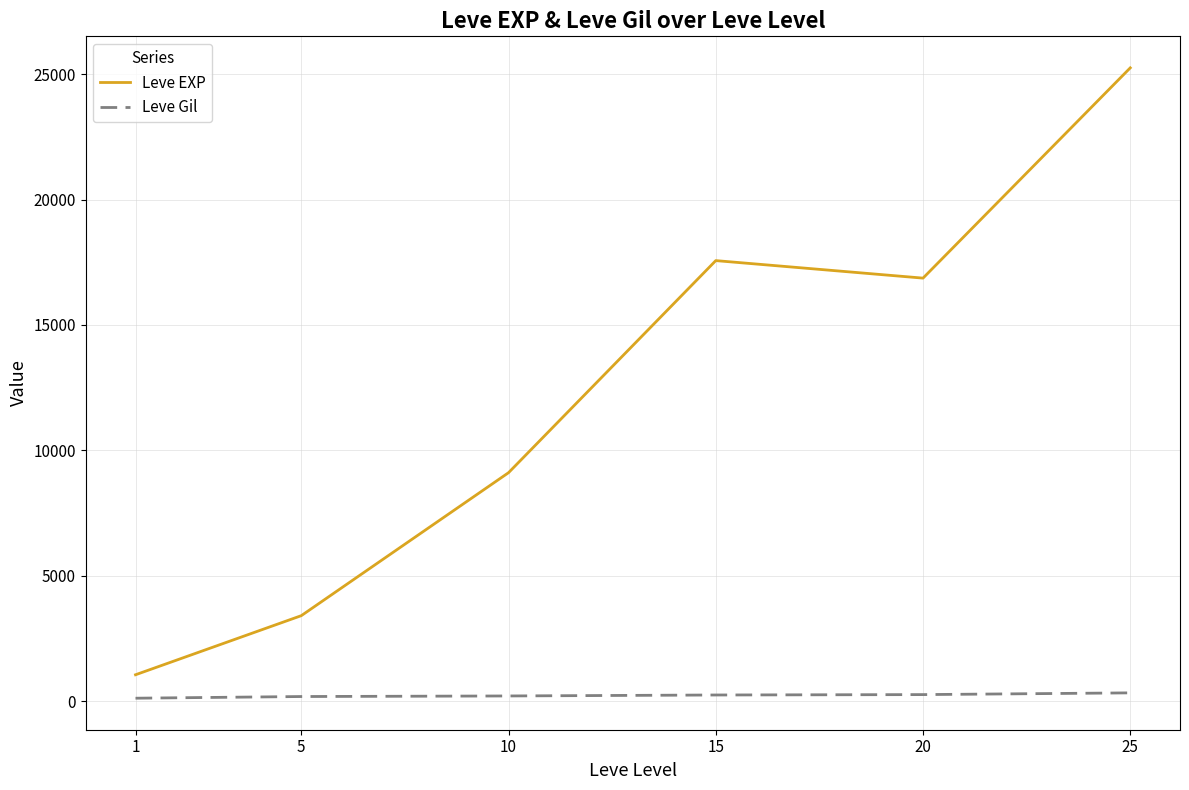

True or false: Leve Gil and Leve EXP cross at least once.

False